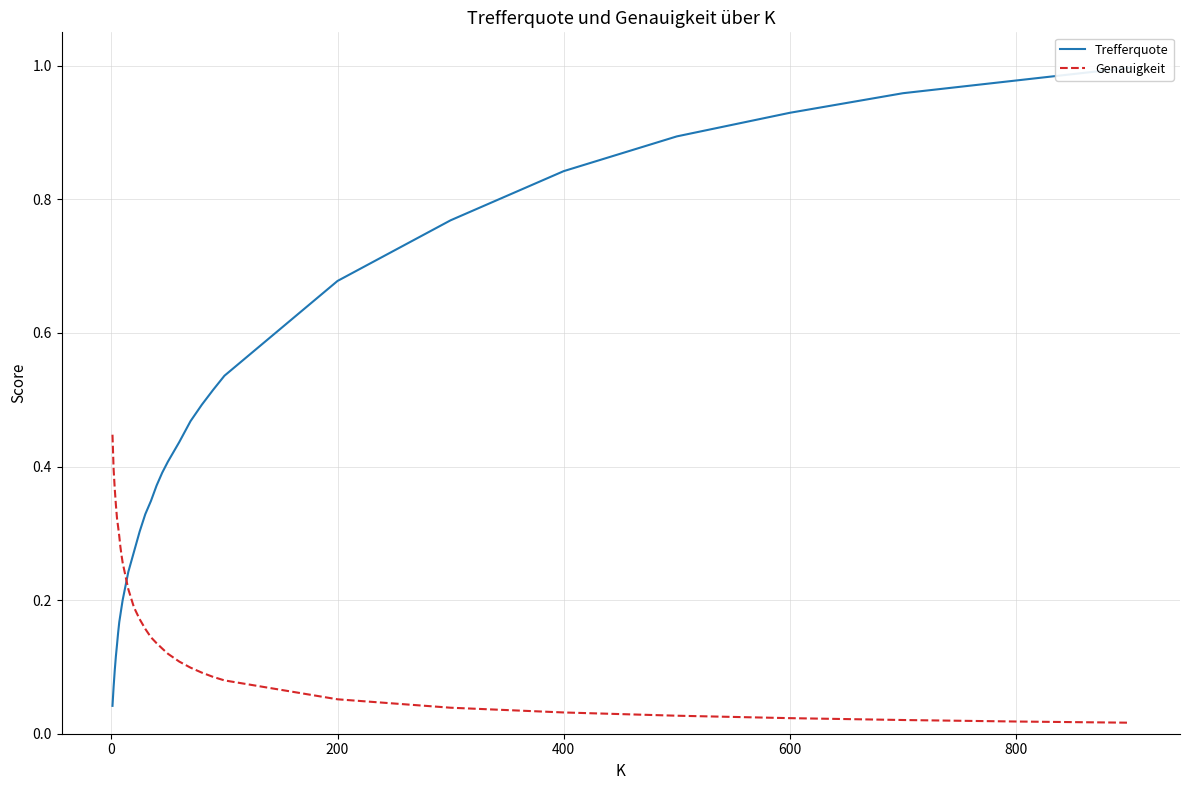

What are all the series names shown in the legend?

Trefferquote, Genauigkeit